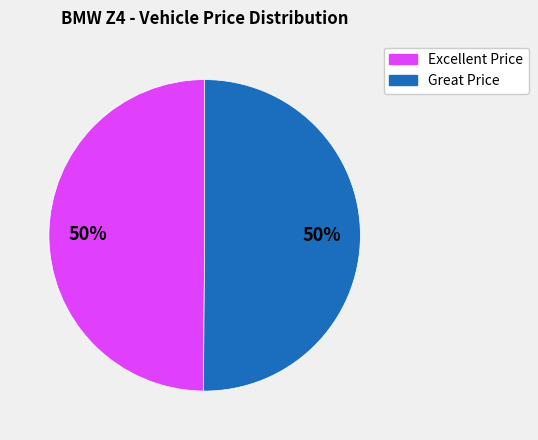

To the nearest percent, what percentage of the pie is Excellent Price?

50%